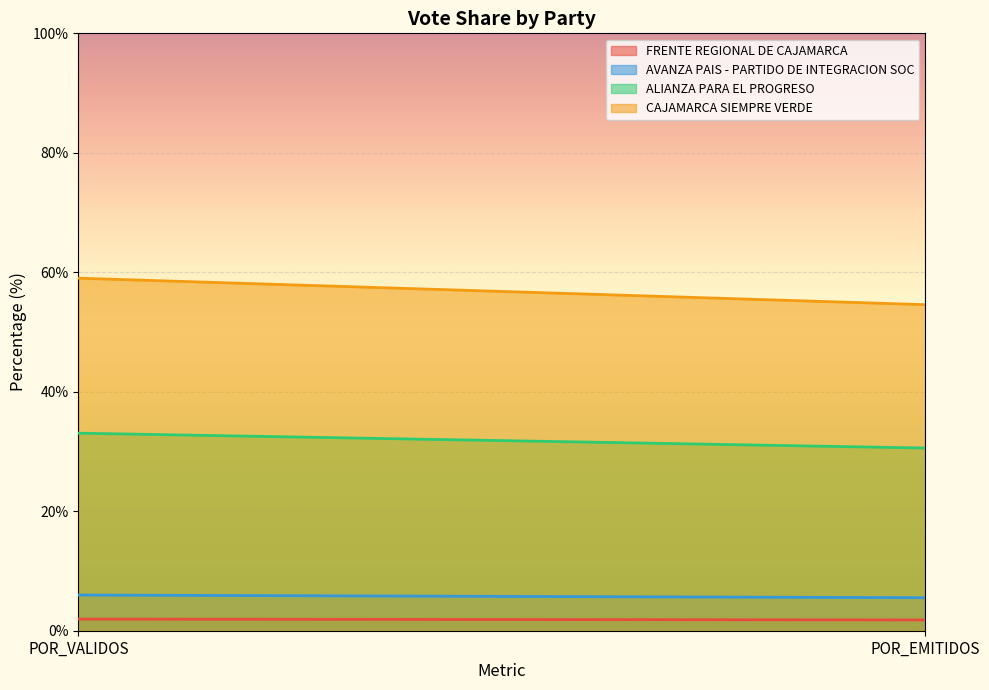

What position from the right is POR_VALIDOS?

2